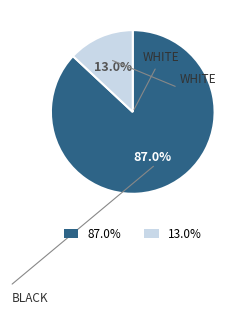

To the nearest percent, what is the difference between the largest and smallest slice percentages?

74%